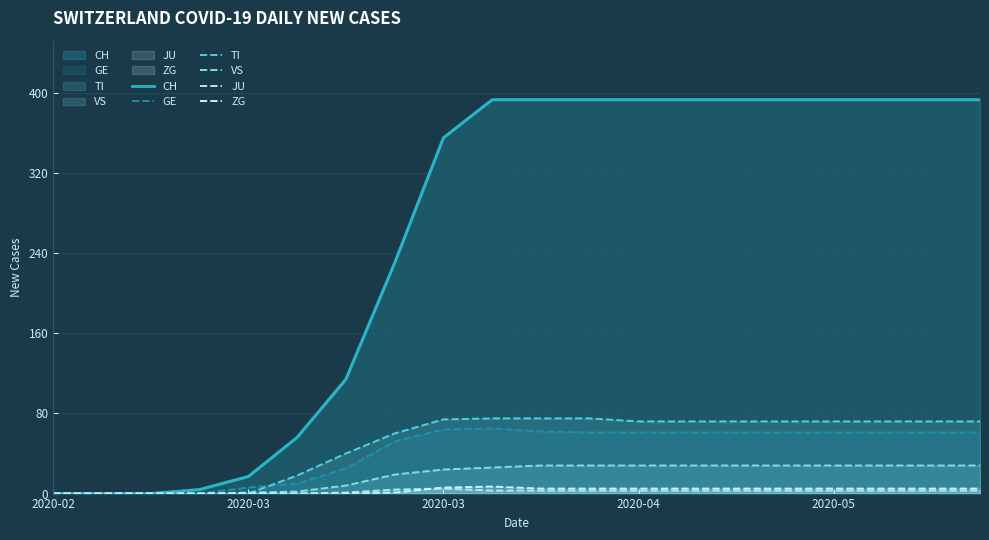

How many lines are shown in the chart?

6